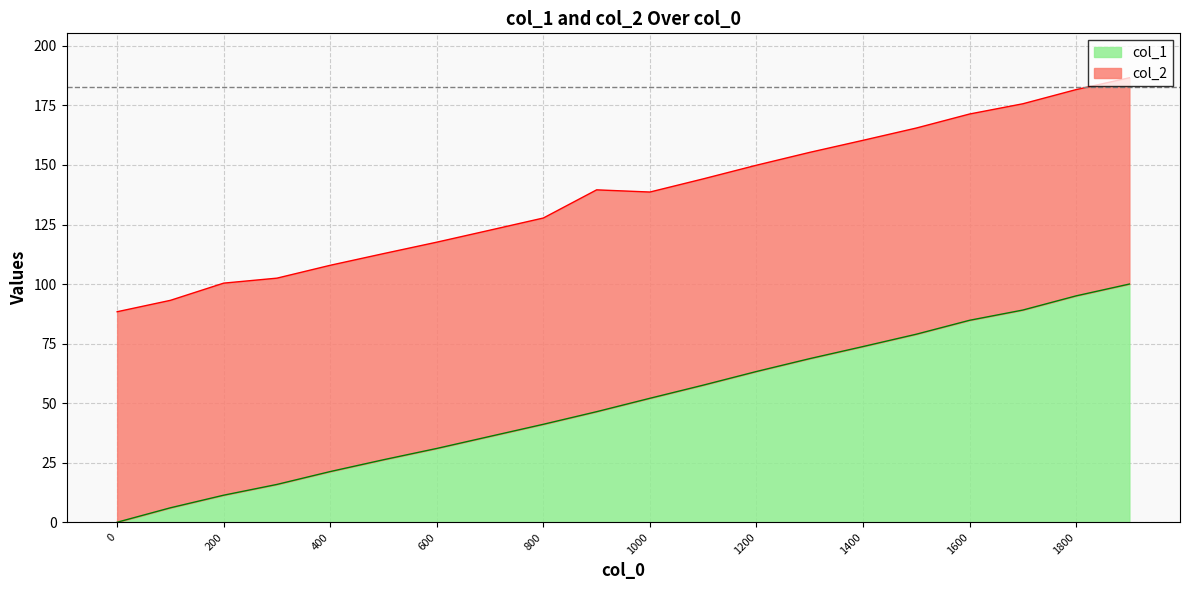

What is the change in value from 800 to 1300?

+27.6